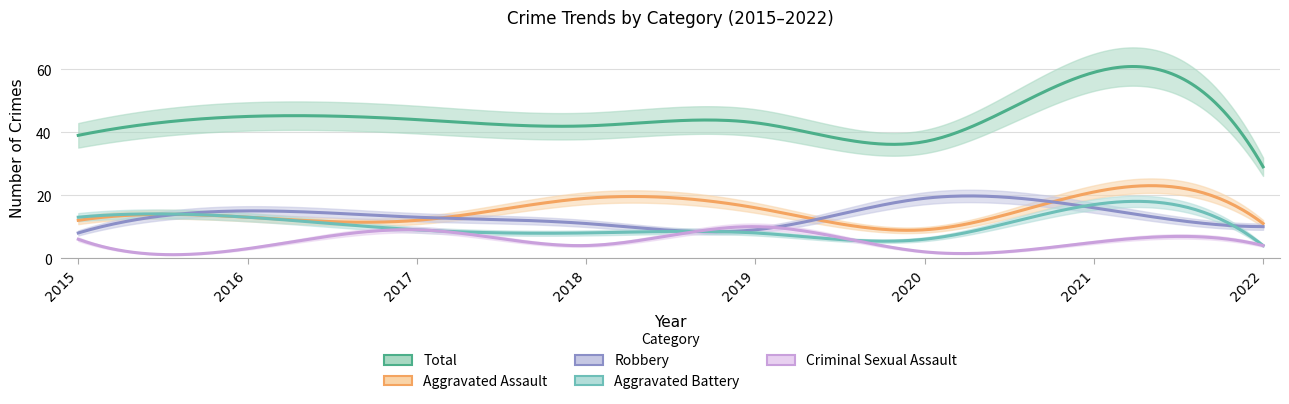

What is the smallest value displayed?

2